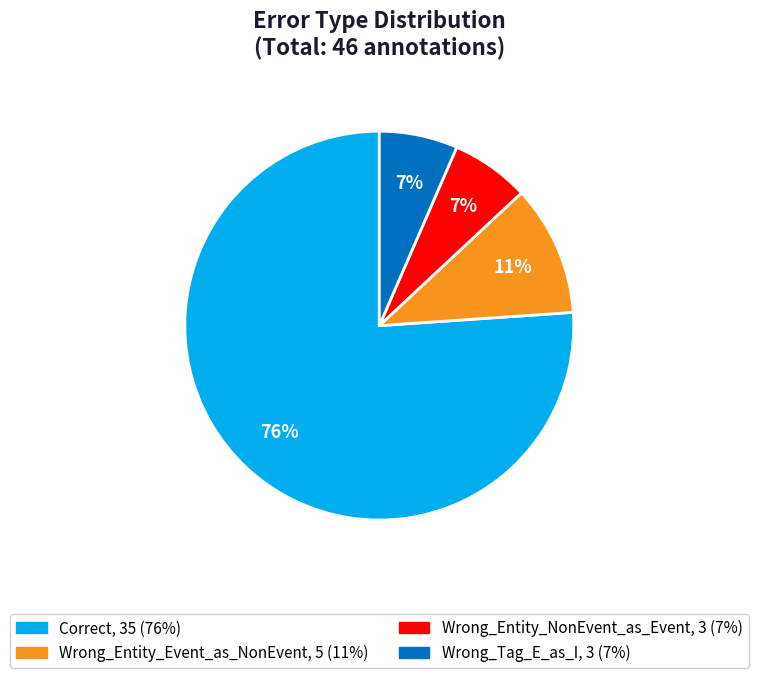

Which slice is the largest?

Correct